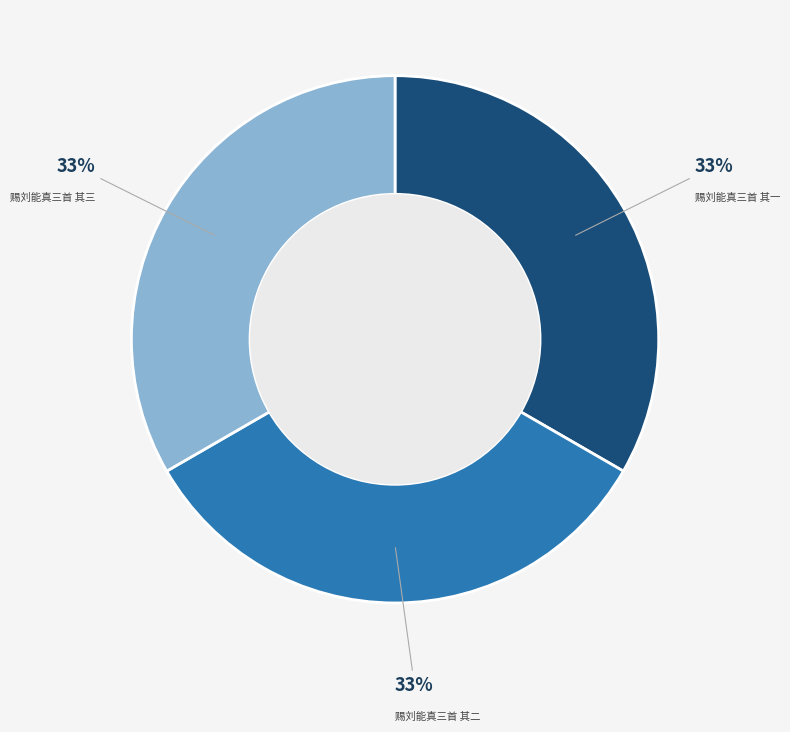

Is there any slice that represents more than half of the pie?

No